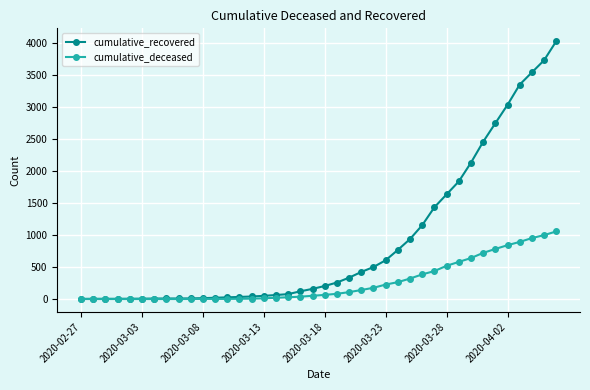

Which series has the widest spread of values?

cumulative_recovered